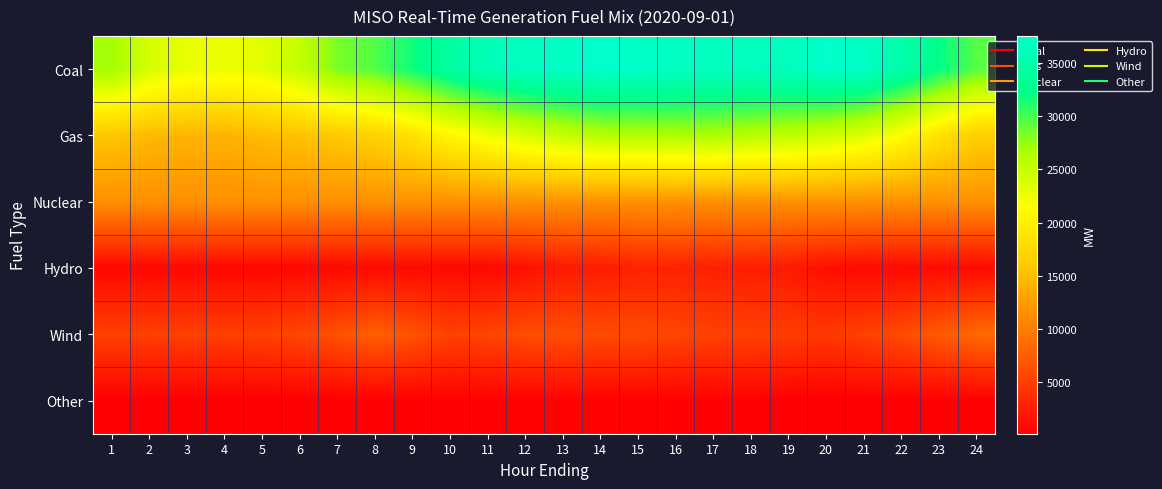

What is the difference between the highest and lowest values at 2?

23913.6